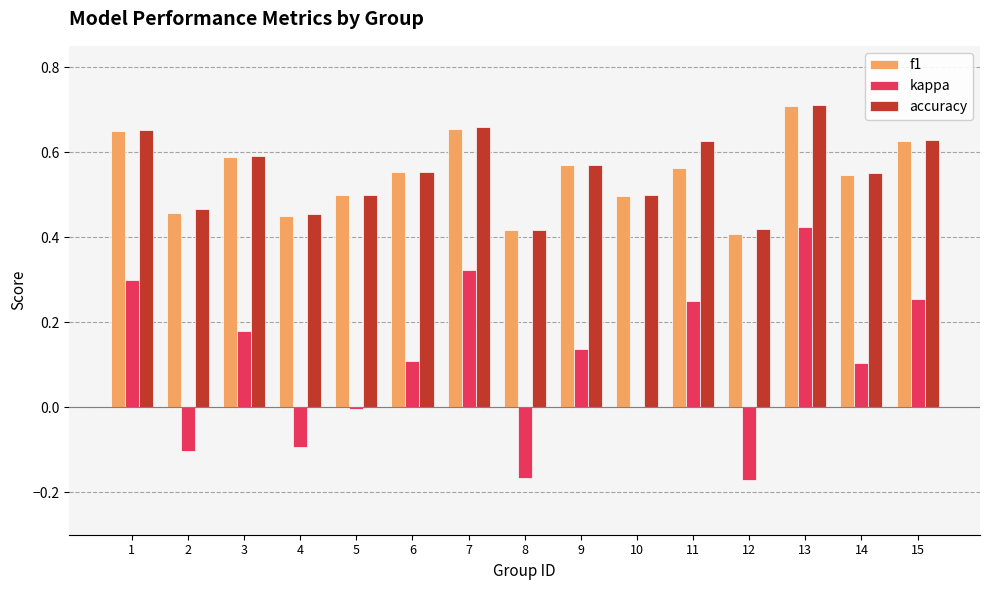

How many groups of bars are there?

15